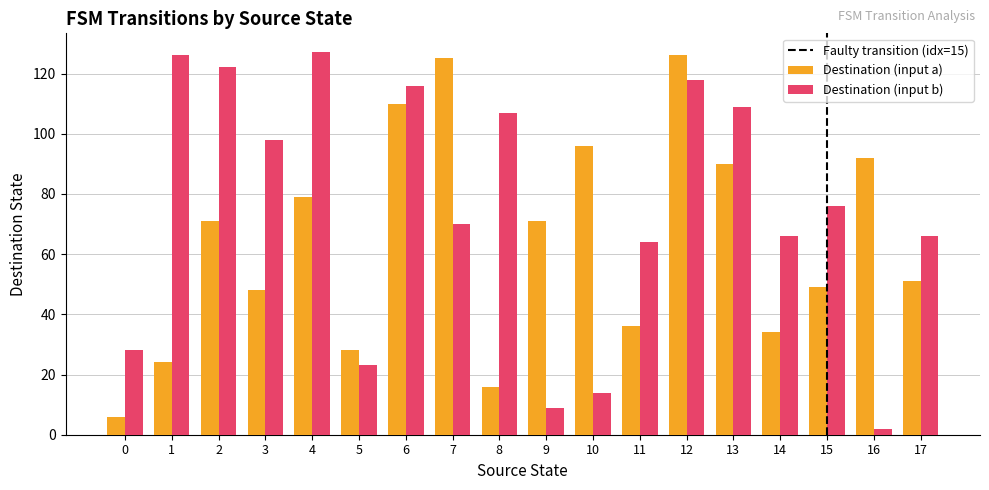

At which category is the sum across all series the highest?

12